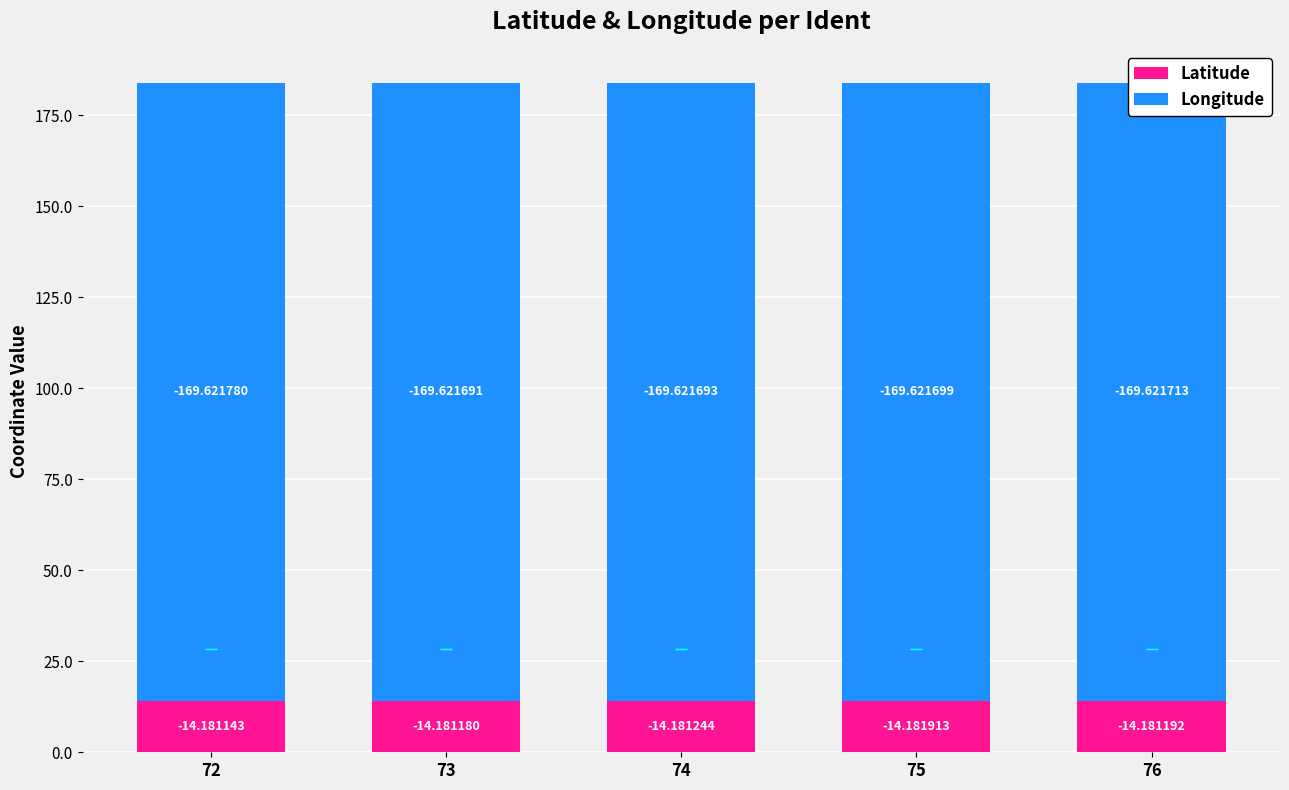

What are all the series names shown in the legend?

Latitude, Longitude